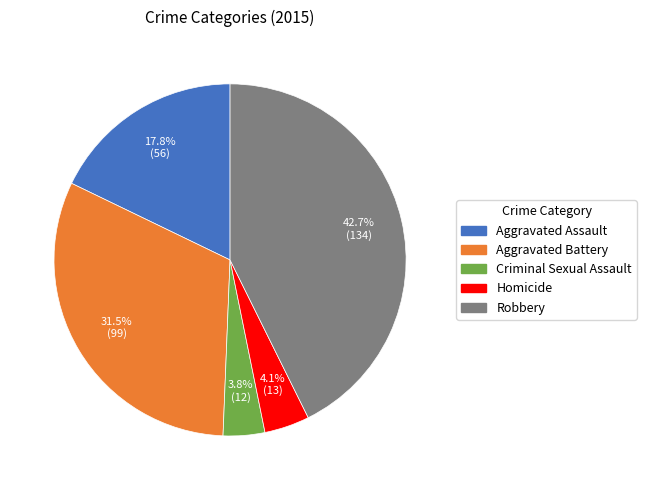

Does Criminal Sexual Assault represent more than half of the total?

No